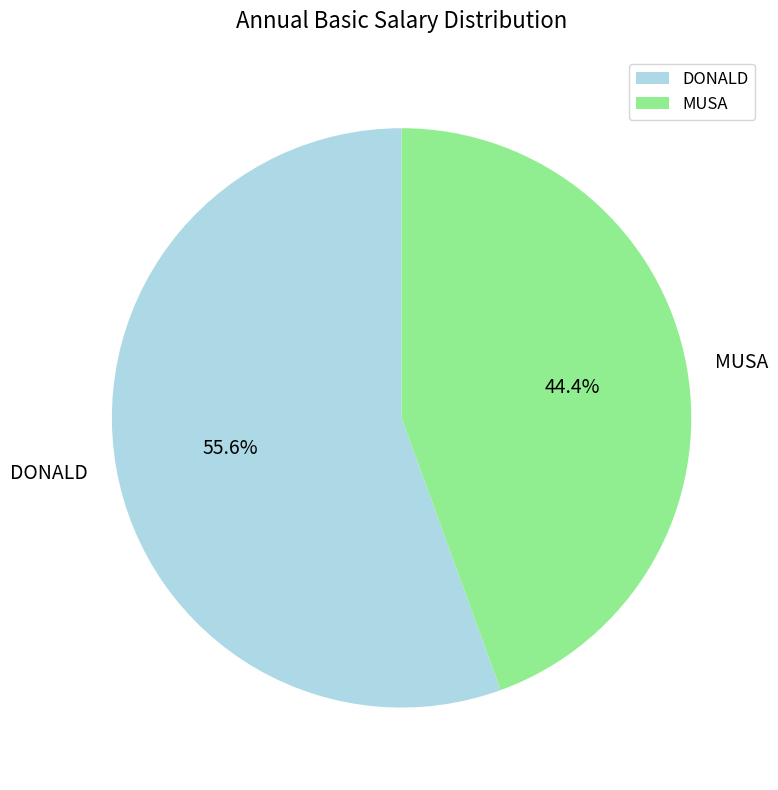

Which slice represents more than half of the pie?

DONALD